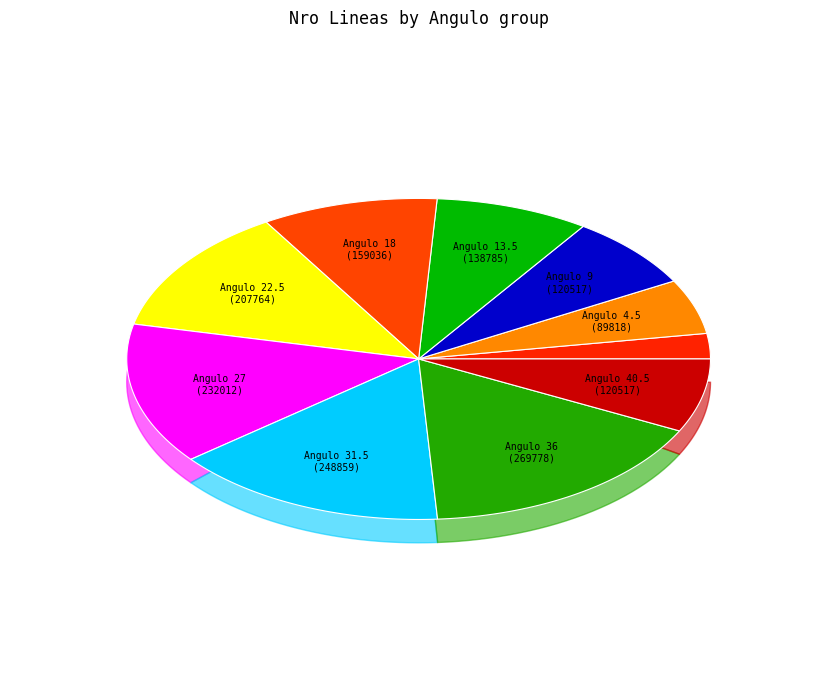

To the nearest percent, what is the difference between the Angulo 4.5 and Angulo 9 slice percentages?

2%